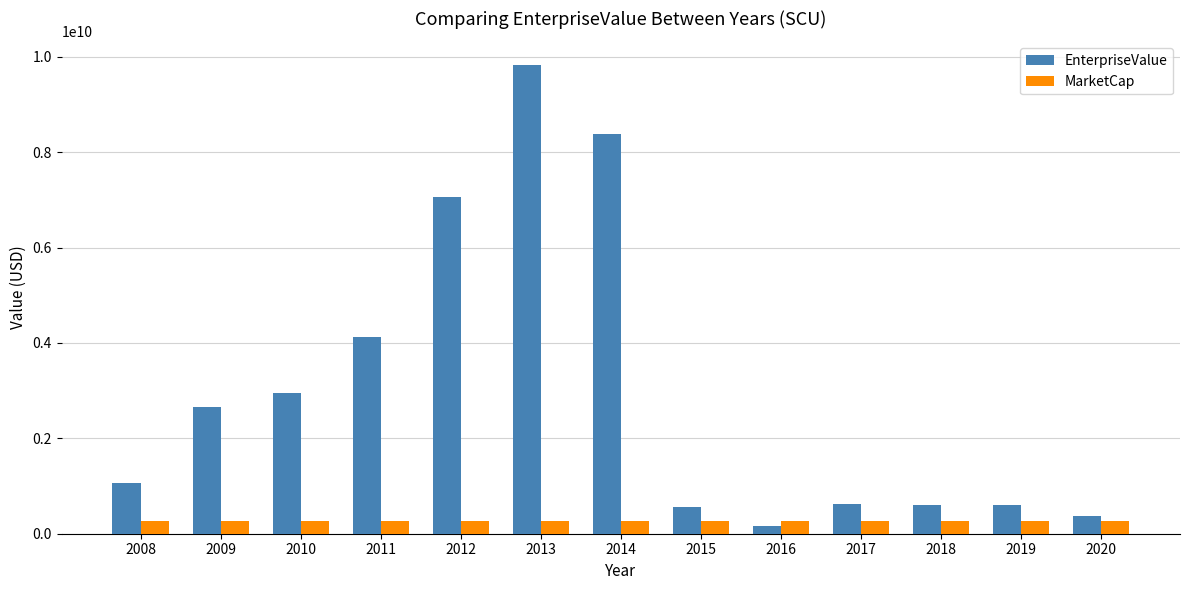

Is it true that EnterpriseValue equals 4115287625.6 at 2011?

True